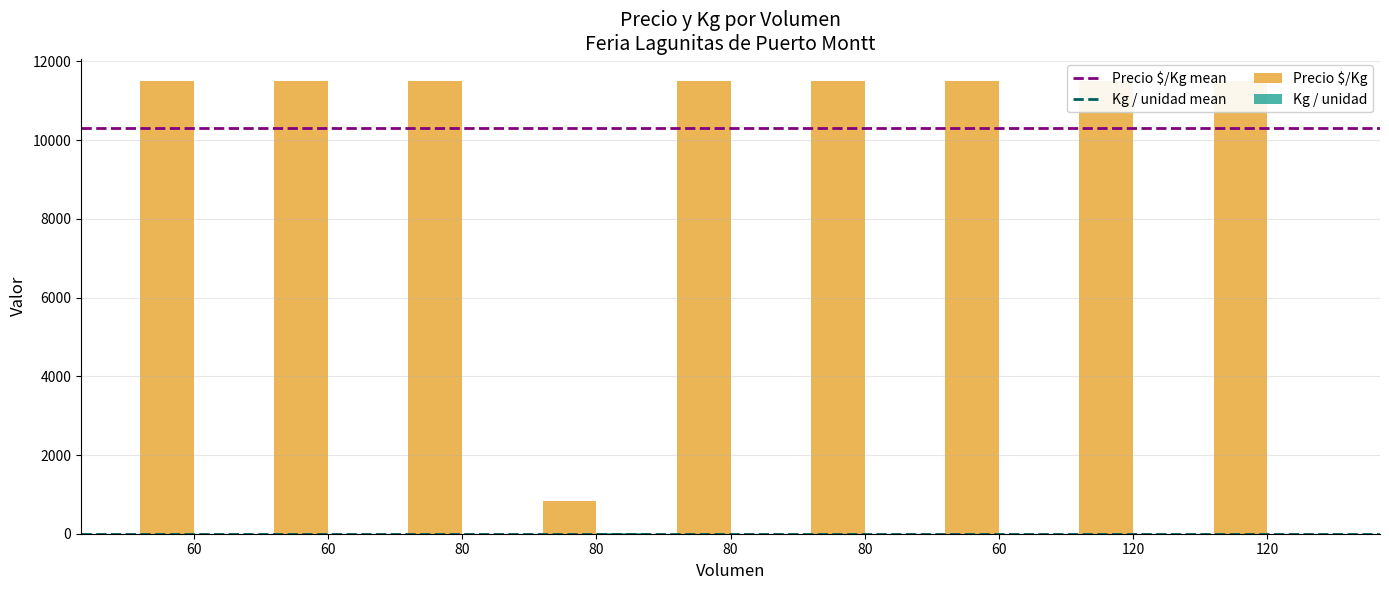

What is the difference between the highest and lowest values at 80?

11499